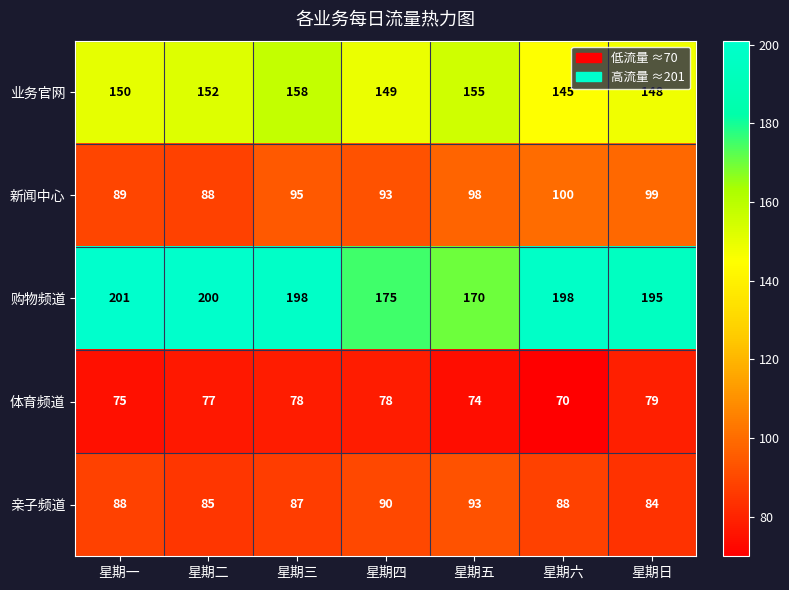

True or false: 体育频道 has a value of 79 at 星期日.

True